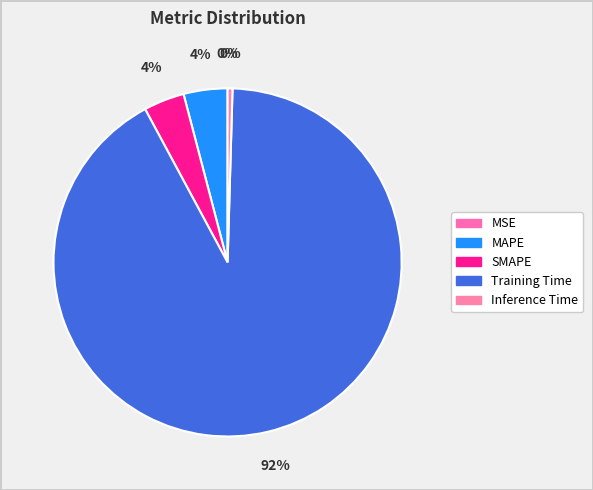

Is it true that SMAPE is 12% of the pie?

False